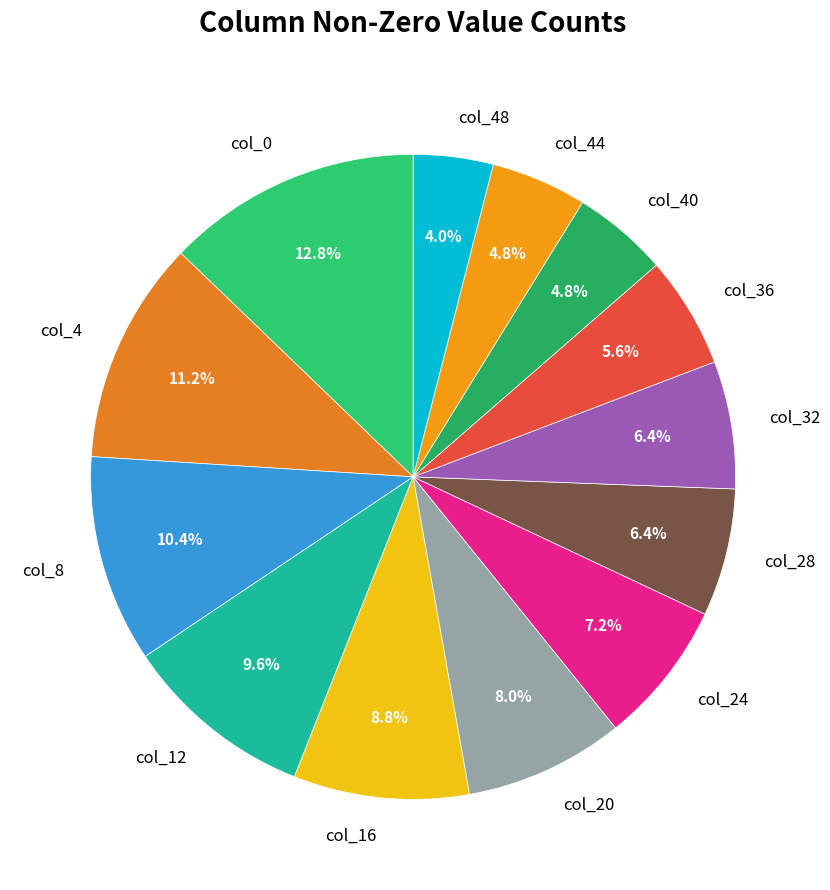

What percentage is the col_4 slice, to the nearest percent?

11%